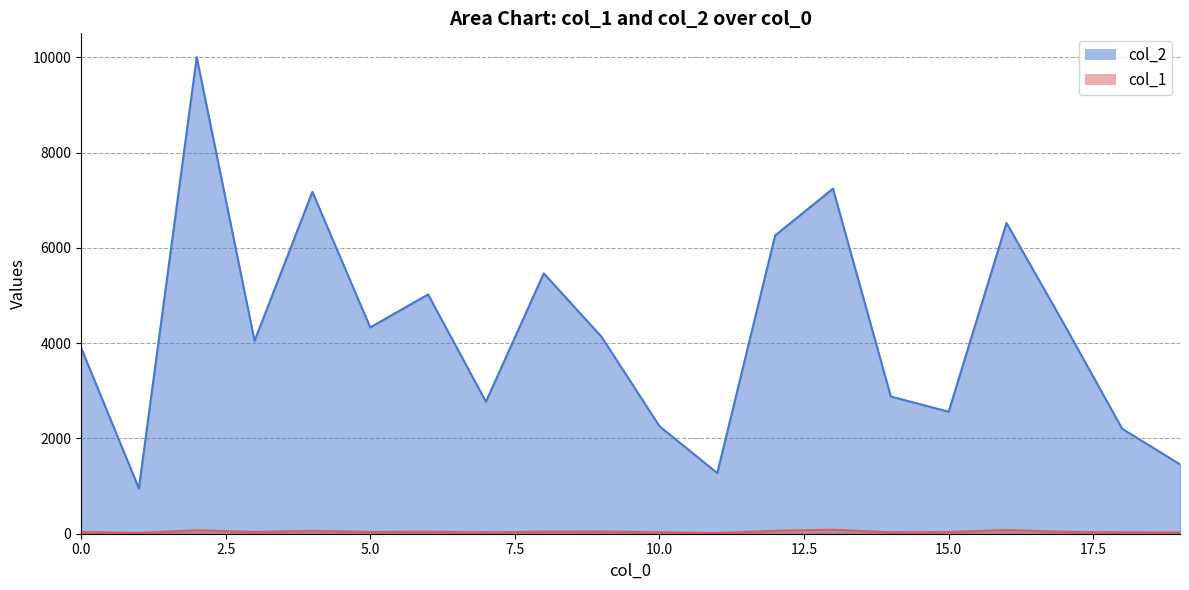

Reading right to left, transcribe all the data shown in this chart.

col_2: 19=1456	18=2203	17=4389	16=6523	15=2560	14=2880	13=7241	12=6260	11=1272	10=2257	9=4131	8=5464	7=2770	6=5022	5=4329	4=7174	3=4048	2=10001	1=952	0=3906
col_1: 19=26	18=29	17=40	16=77	15=37	14=30	13=84	12=62	11=15	10=32	9=46	8=43	7=31	6=42	5=37	4=60	3=36	2=72	1=17	0=37